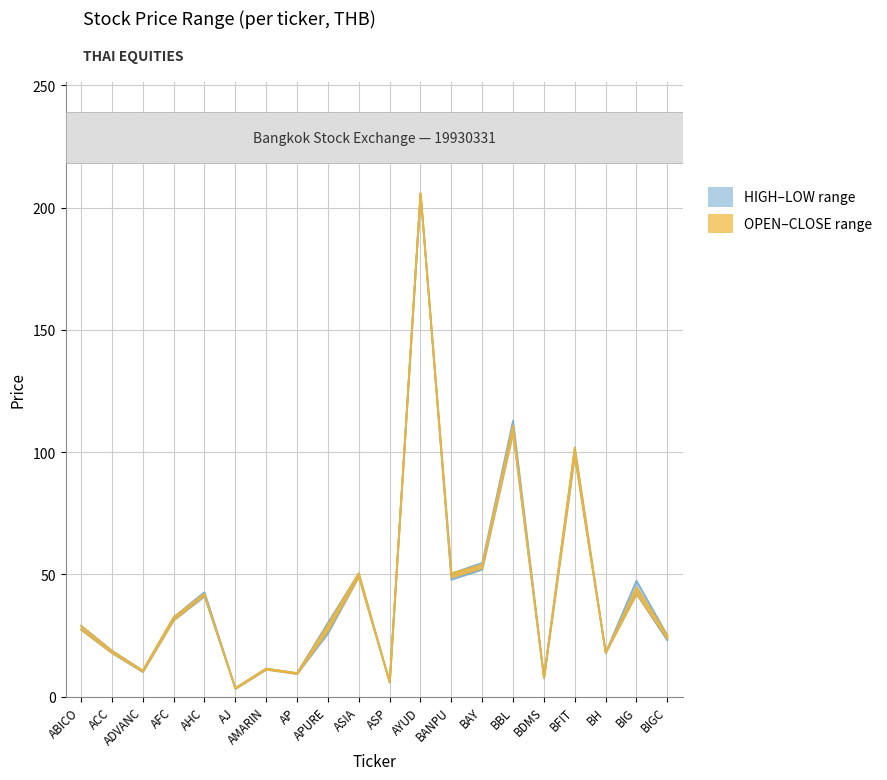

The OPEN series shows 14.0 at AP. True or false?

False